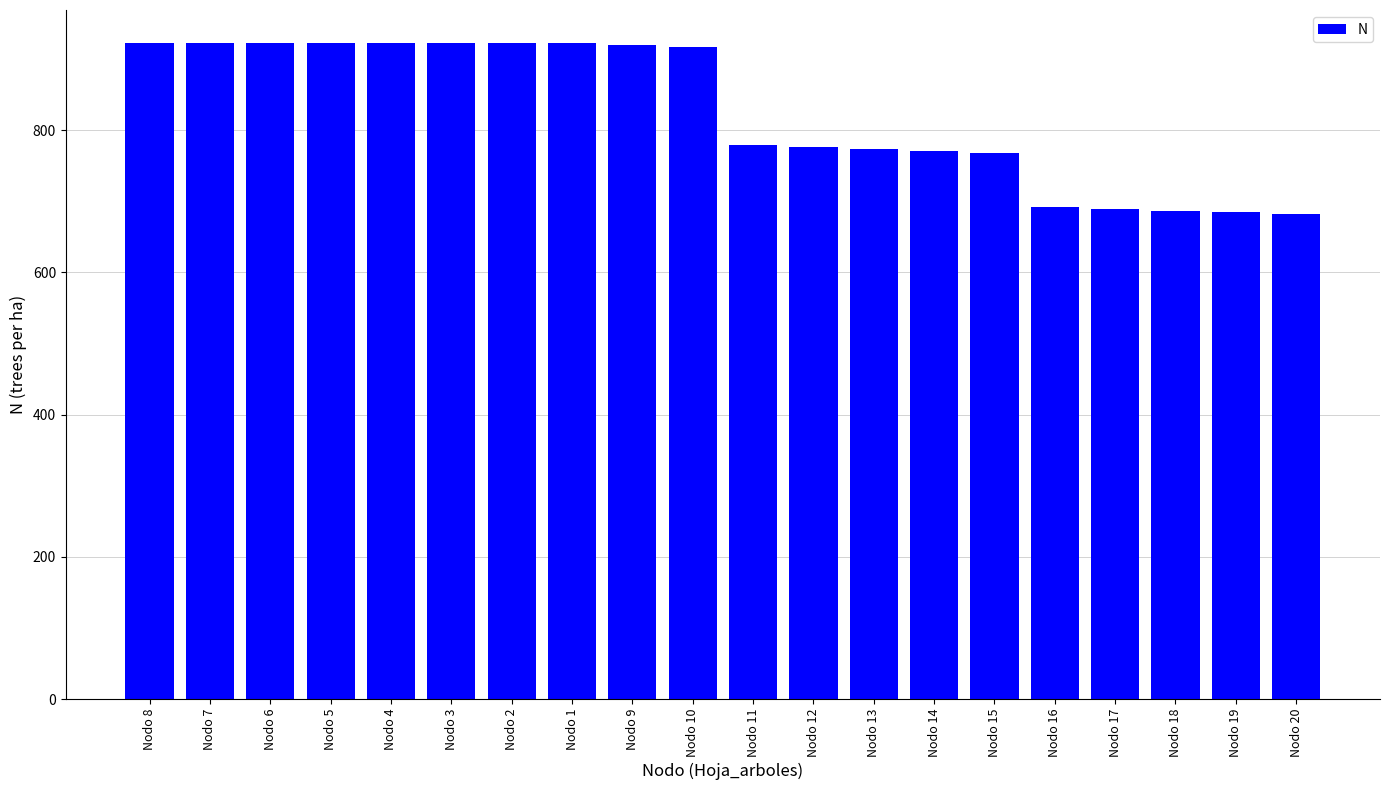

What is the change in value from Nodo 14 to Nodo 17?

-81.9